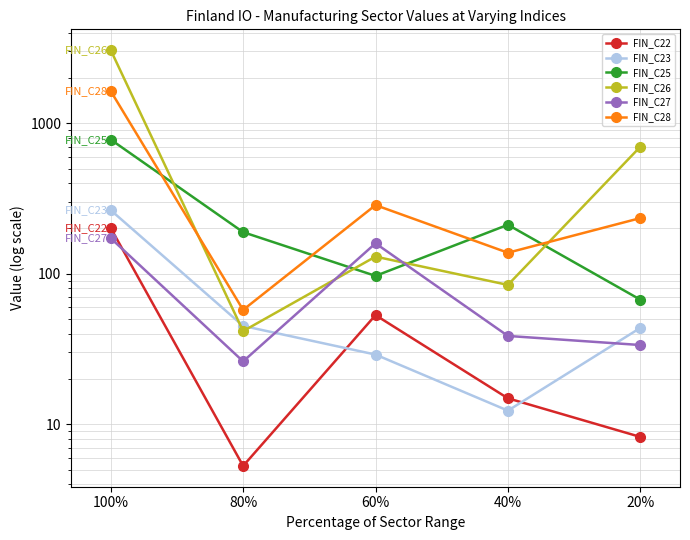

What is the label of the 4th point from the right?

80%